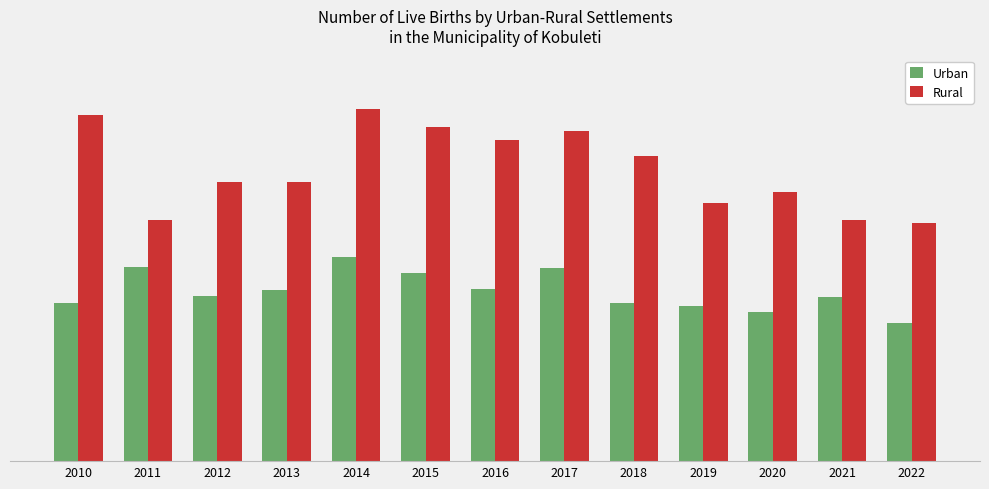

At which category is the sum across all series the highest?

2014